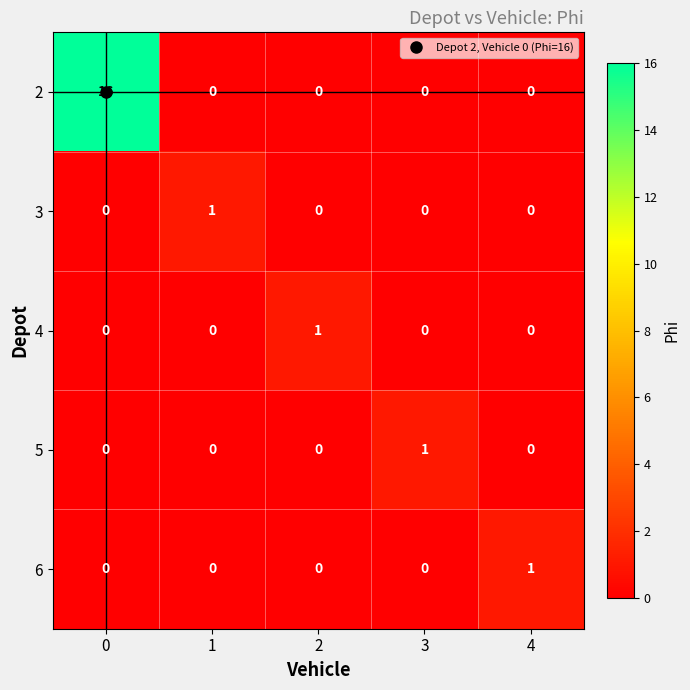

The value of 6 at 4 is 2. True or false?

False